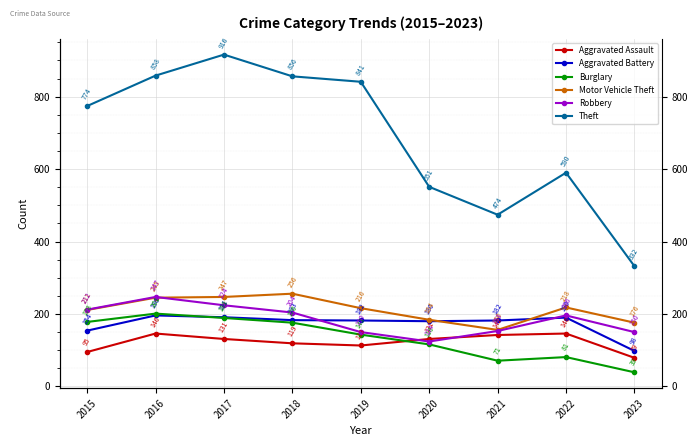

Which series has the widest spread of values?

Theft